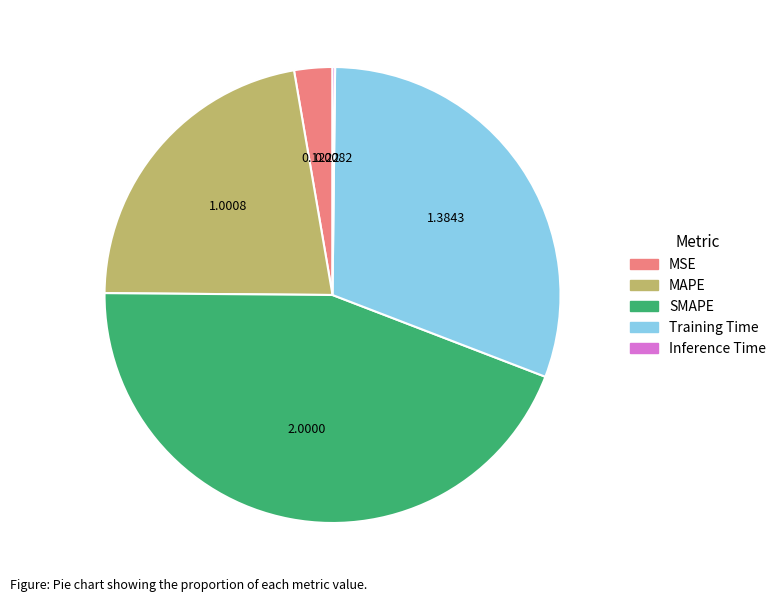

Does MSE account for over 50% of the chart?

No